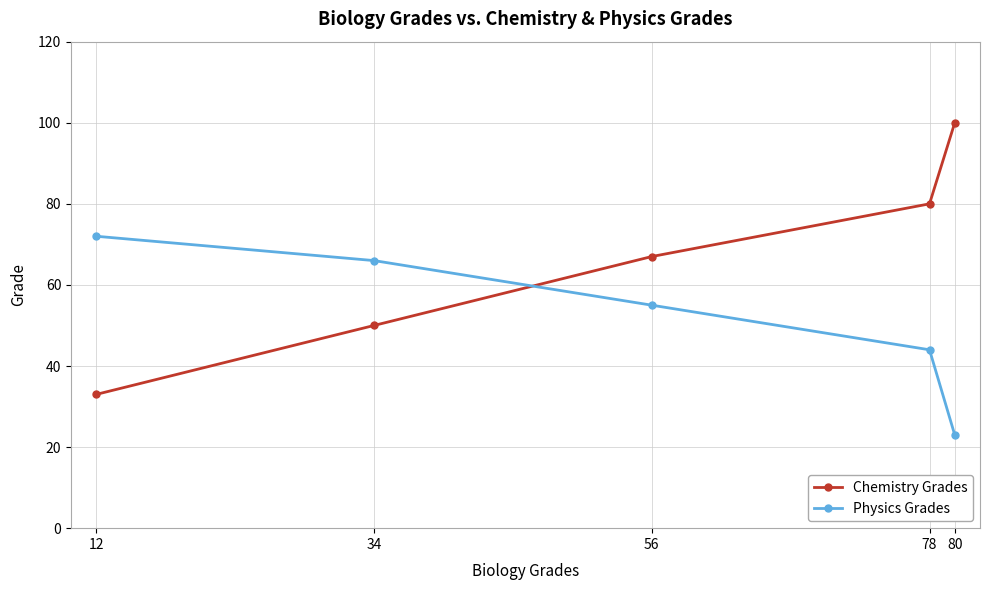

What are all the series names shown in the legend?

Chemistry Grades, Physics Grades